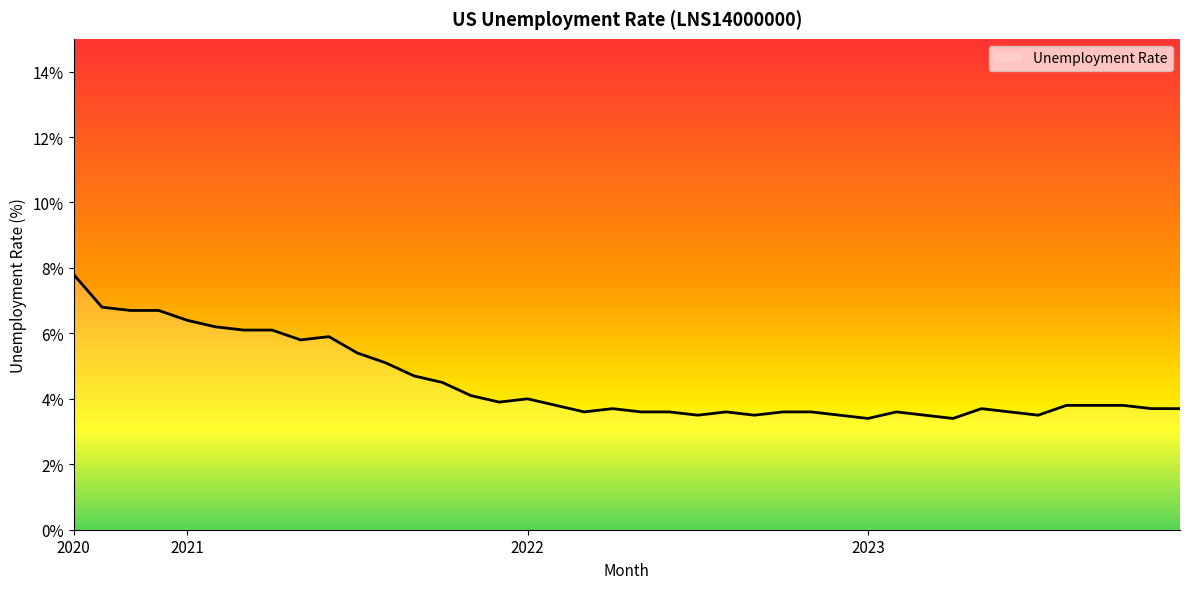

What is the difference between the maximum and minimum values?

4.4